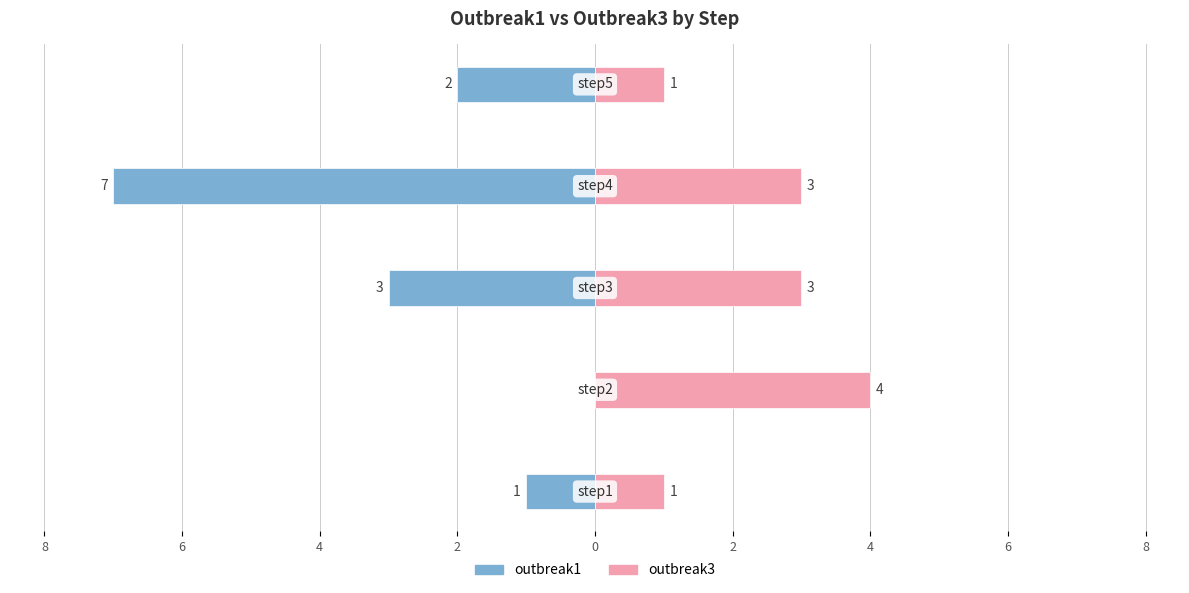

True or false: outbreak3 has a value of 0 at 10.

False